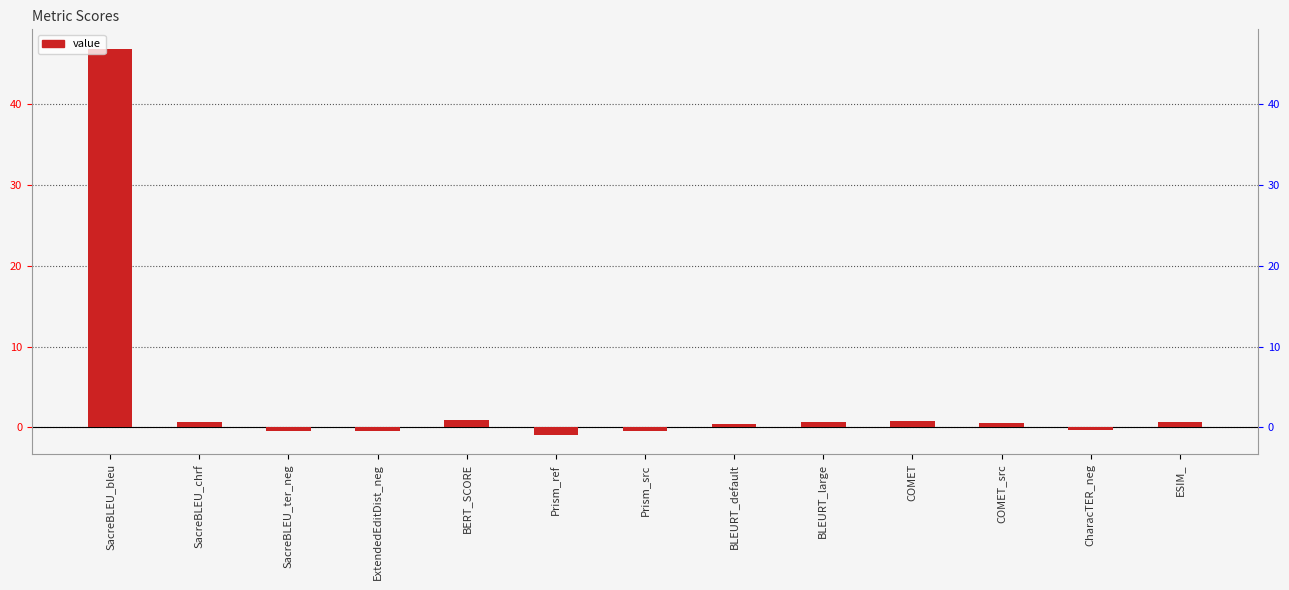

How many data points are above 0?

8